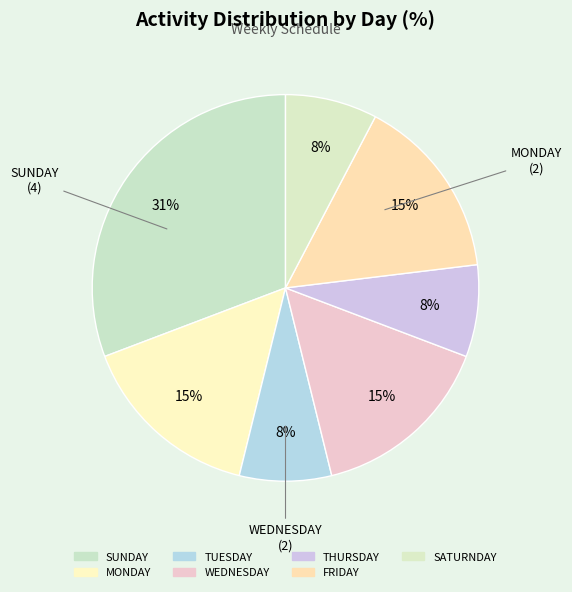

Count the number of slices in the pie.

7